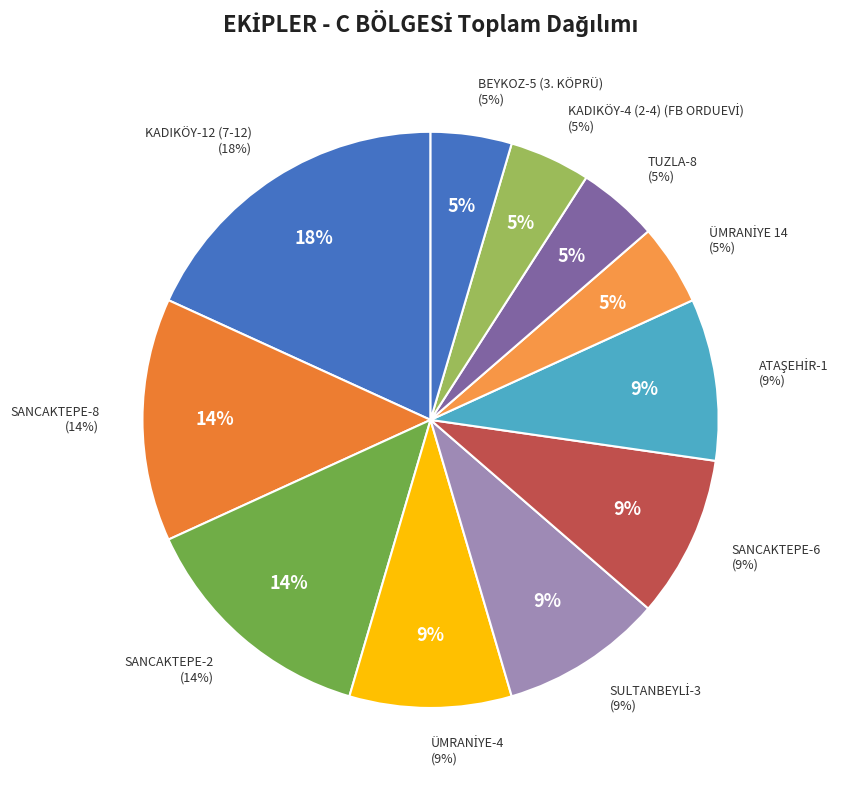

Which category has the biggest portion of the pie?

KADIKÖY-12 (7-12)